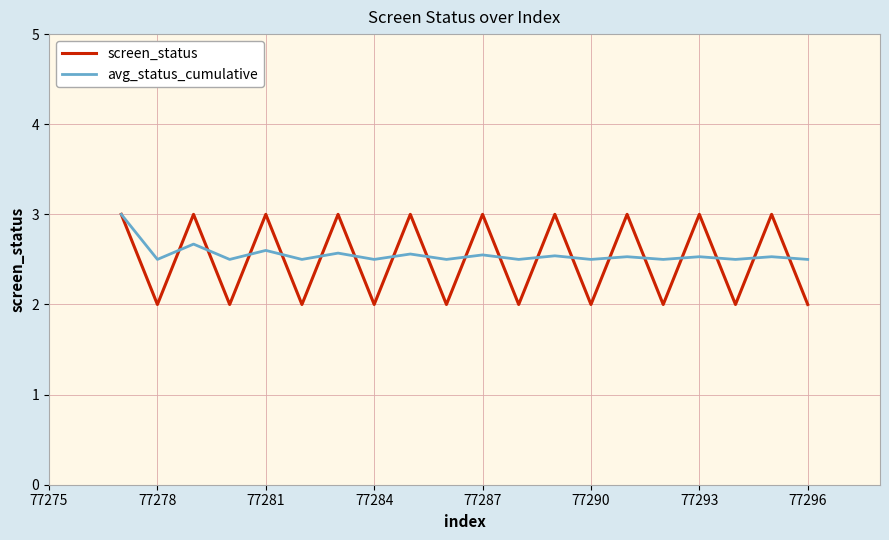

After their last crossing, which series has the higher values: avg_status_cumulative or screen_status?

avg_status_cumulative